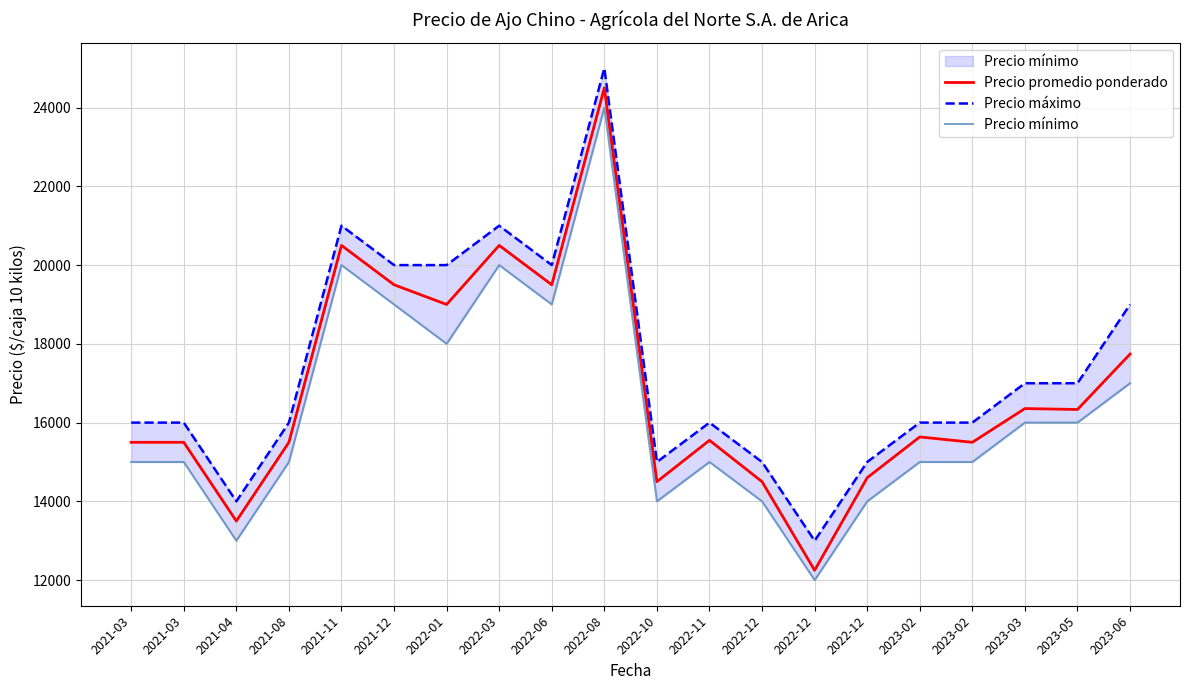

Reading left to right, what are all the values shown in this chart?

Precio promedio ponderado: 2021-03=15500	2021-03=15500	2021-04=13500	2021-08=15500	2021-11=20500	2021-12=19500	2022-01=19000	2022-03=20500	2022-06=19500	2022-08=24500	2022-10=14500	2022-11=15550	2022-12=14500	2022-12=12250	2022-12=14600	2023-02=15636	2023-02=15500	2023-03=16357	2023-05=16333	2023-06=17741
Precio máximo: 2021-03=16000	2021-03=16000	2021-04=14000	2021-08=16000	2021-11=21000	2021-12=20000	2022-01=20000	2022-03=21000	2022-06=20000	2022-08=25000	2022-10=15000	2022-11=16000	2022-12=15000	2022-12=13000	2022-12=15000	2023-02=16000	2023-02=16000	2023-03=17000	2023-05=17000	2023-06=19000
Precio mínimo: 2021-03=15000	2021-03=15000	2021-04=13000	2021-08=15000	2021-11=20000	2021-12=19000	2022-01=18000	2022-03=20000	2022-06=19000	2022-08=24000	2022-10=14000	2022-11=15000	2022-12=14000	2022-12=12000	2022-12=14000	2023-02=15000	2023-02=15000	2023-03=16000	2023-05=16000	2023-06=17000